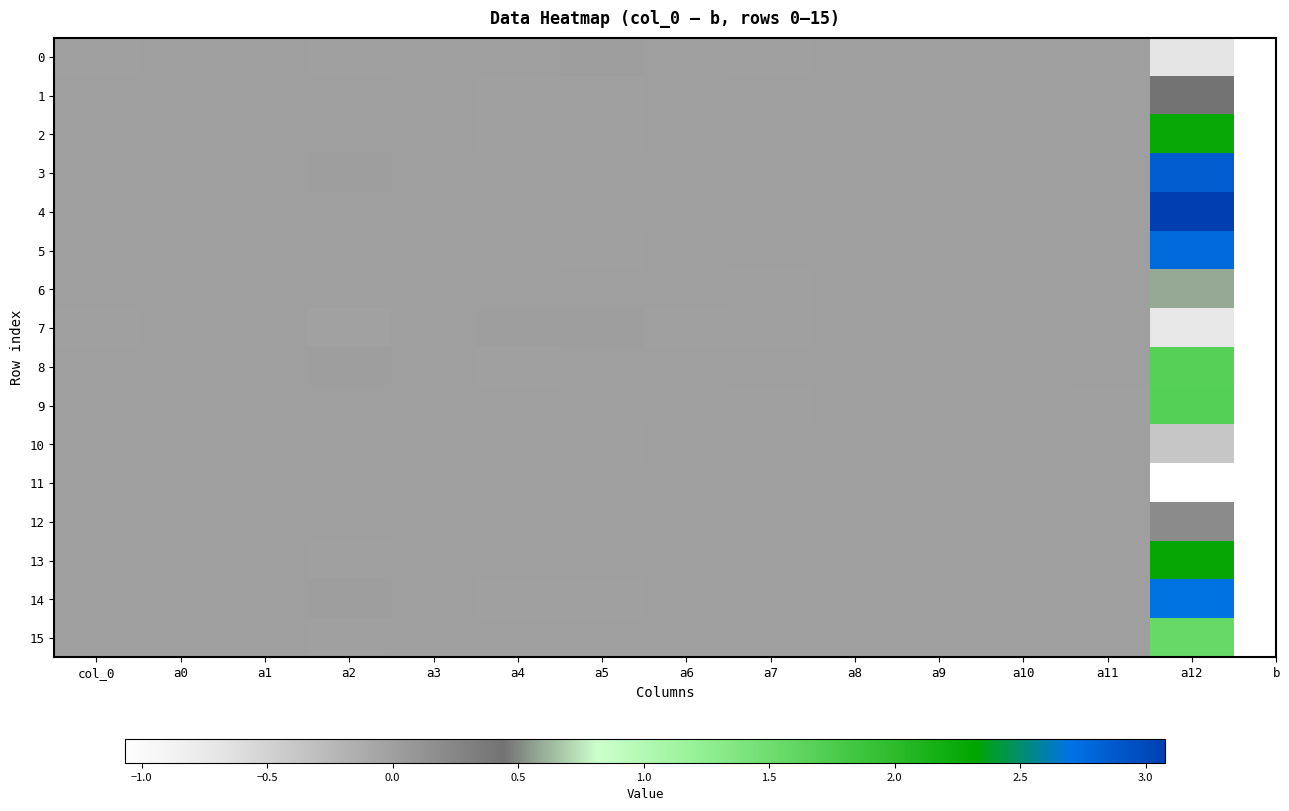

Which series has the largest total across all categories?

4